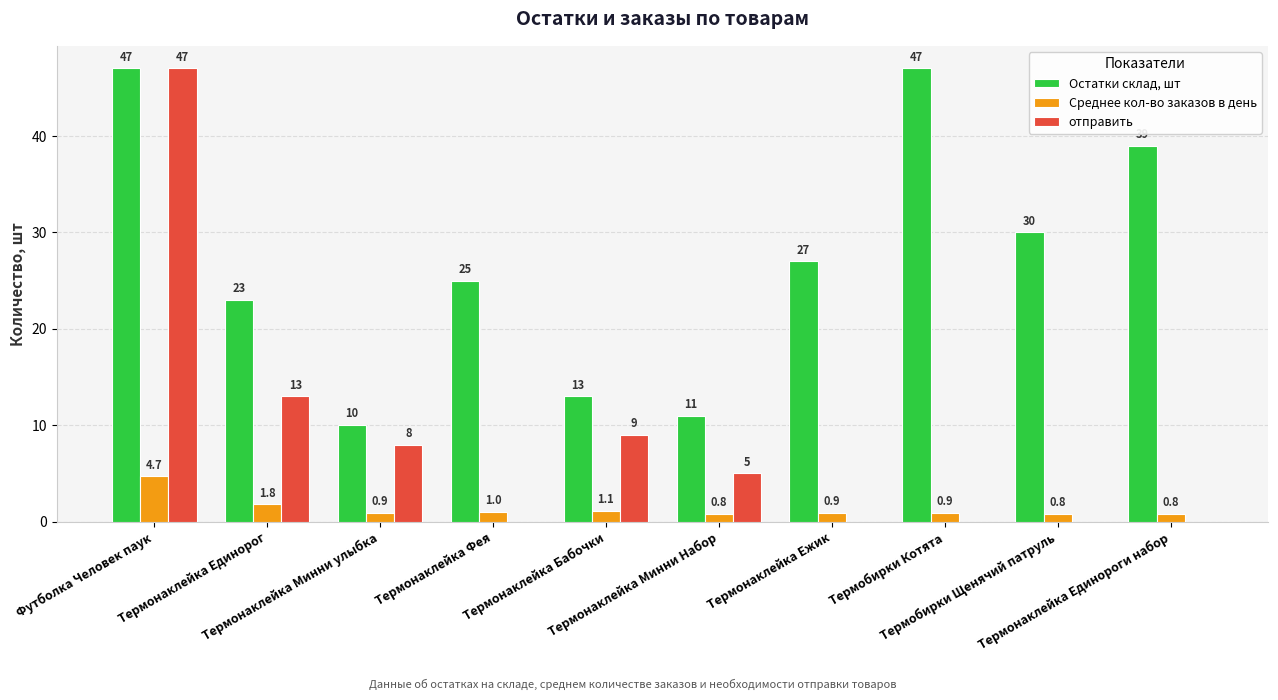

The отправить series shows 0.0 at Термонаклейка Ежик. True or false?

True